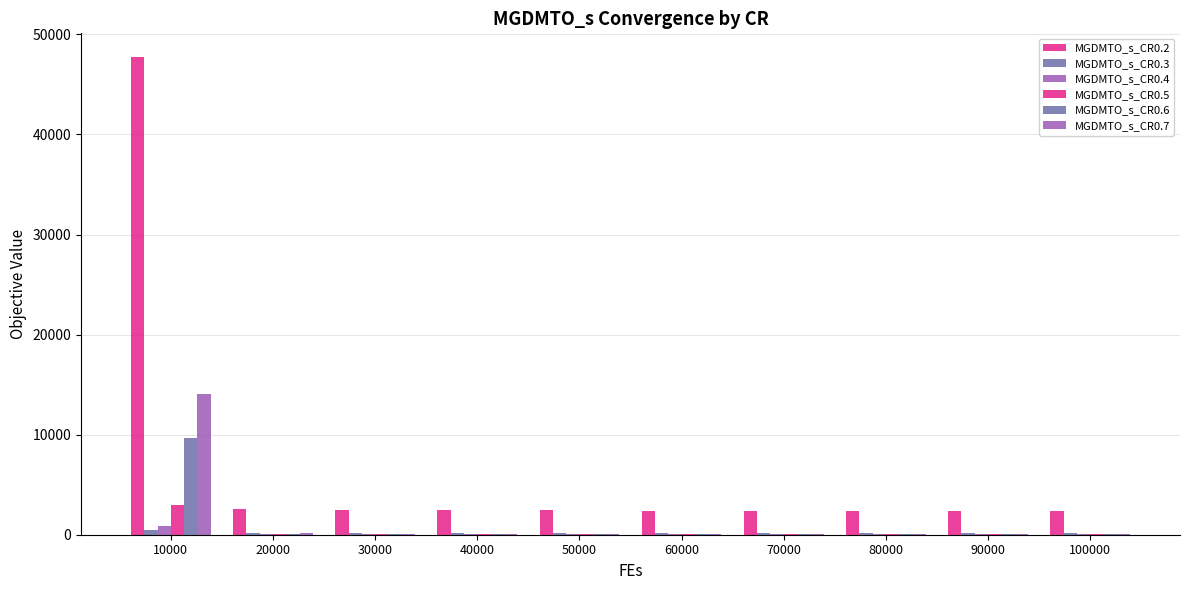

Are the bars horizontal?

No